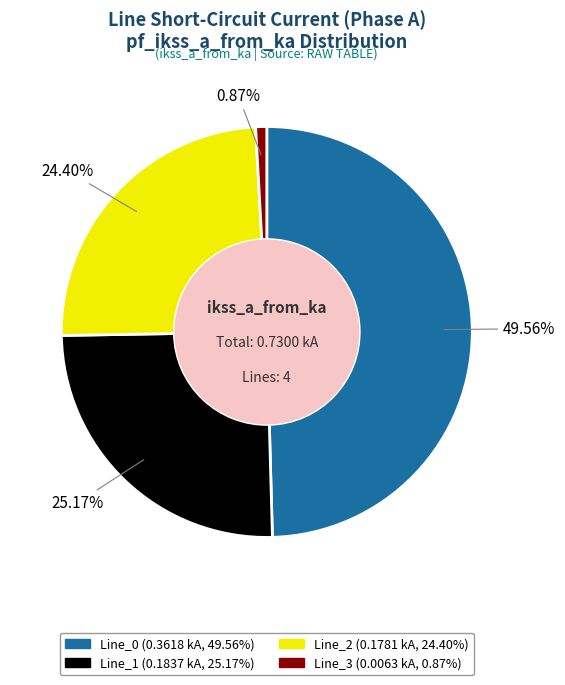

Is Line_1 the majority of the pie?

No